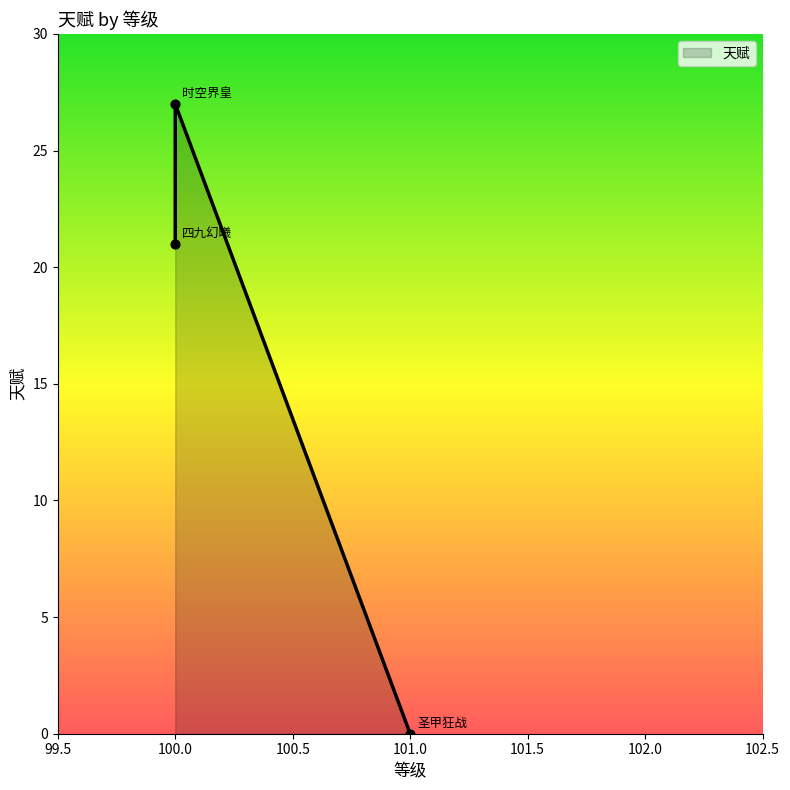

Between 圣甲狂战 and 时空界皇, which is larger?

时空界皇